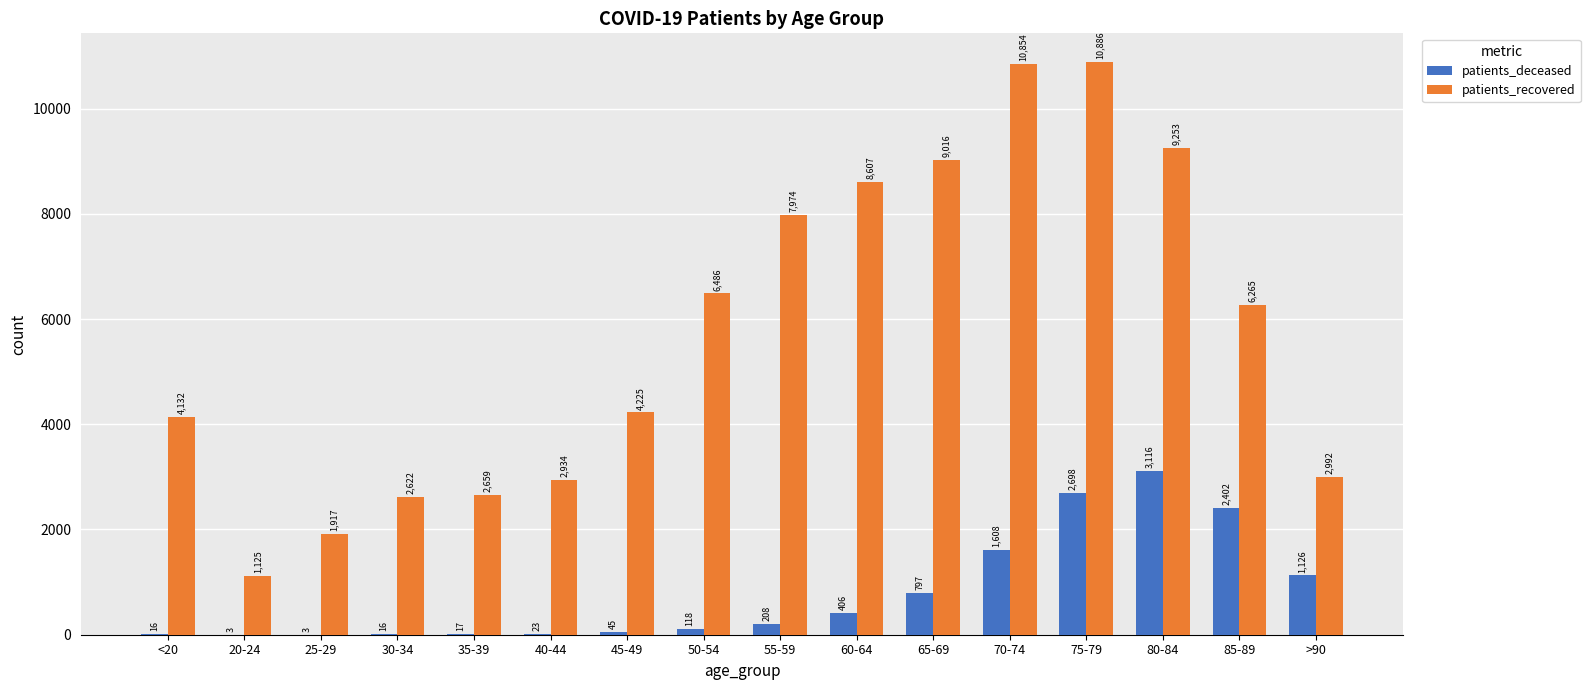

Is it true that patients_recovered equals 2659 at 35-39?

True